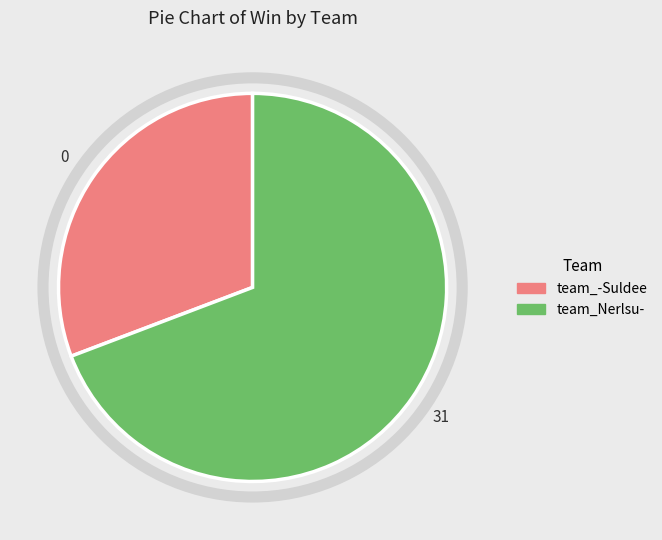

The team_-Suldee slice represents 31% of the pie. True or false?

True